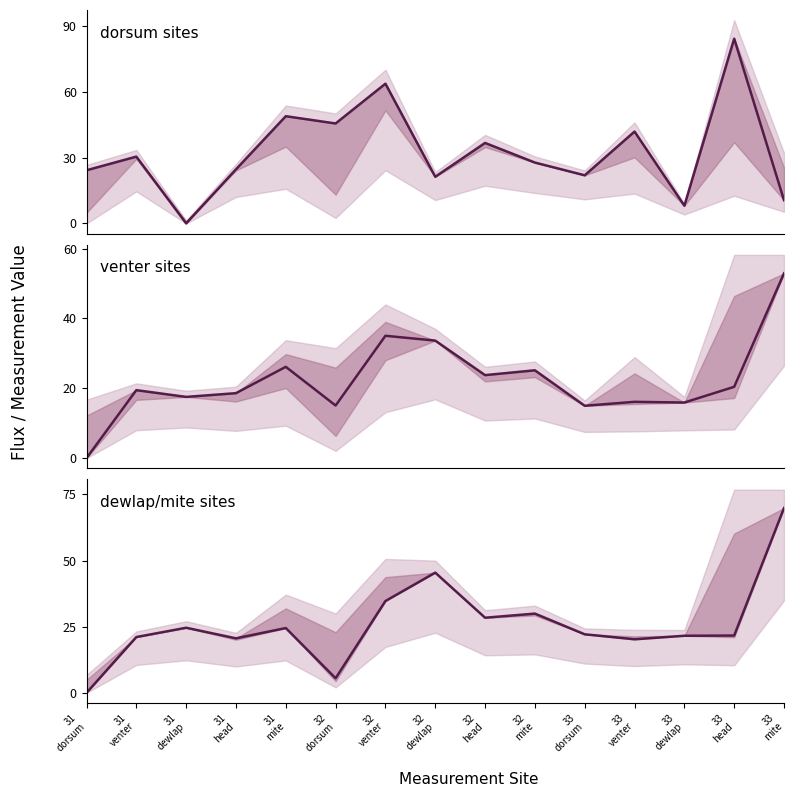

Reading left to right, list all the values displayed in this chart.

TEWL: 31
dorsum=24.2	31
venter=30.5	31
dewlap=0.0	31
head=24.7	31
mite=48.9	32
dorsum=45.6	32
venter=63.7	32
dewlap=21.3	32
head=36.7	32
mite=27.7	33
dorsum=21.9	33
venter=41.9	33
dewlap=8.1	33
head=84.3	33
mite=10.6
col_40: 31
dorsum=0.0	31
venter=19.5	31
dewlap=17.5	31
head=18.6	31
mite=26.1	32
dorsum=15.1	32
venter=35.0	32
dewlap=33.6	32
head=23.8	32
mite=25.1	33
dorsum=15.0	33
venter=16.1	33
dewlap=15.9	33
head=20.4	33
mite=52.9
col_27: 31
dorsum=0.0	31
venter=21.1	31
dewlap=24.6	31
head=20.6	31
mite=24.5	32
dorsum=5.5	32
venter=34.7	32
dewlap=45.5	32
head=28.4	32
mite=30.0	33
dorsum=22.1	33
venter=20.2	33
dewlap=21.6	33
head=21.7	33
mite=69.9